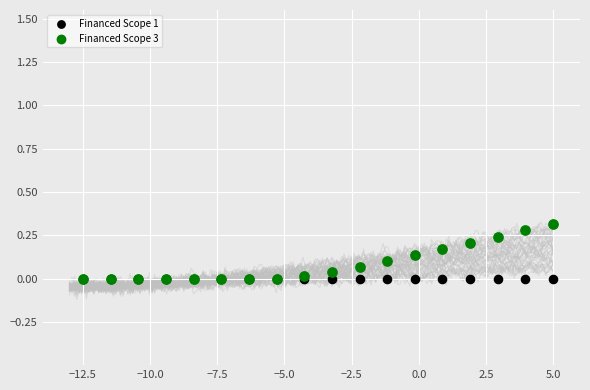

What are all the series names shown in the legend?

Financed Scope 1, Financed Scope 3